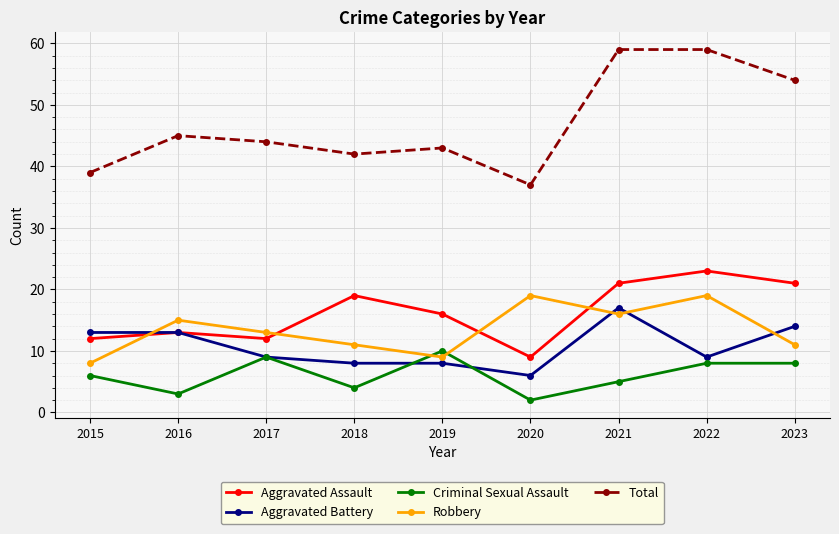

Which series has the largest range (max minus min)?

Total